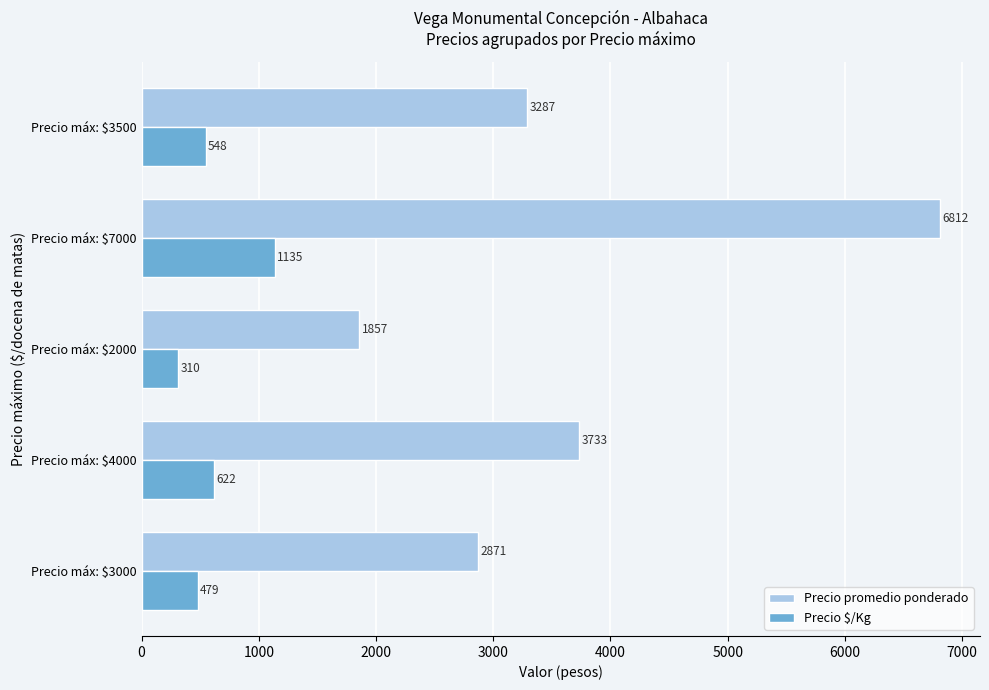

The Precio promedio ponderado series shows 3287 at Precio máx: $3500. True or false?

True